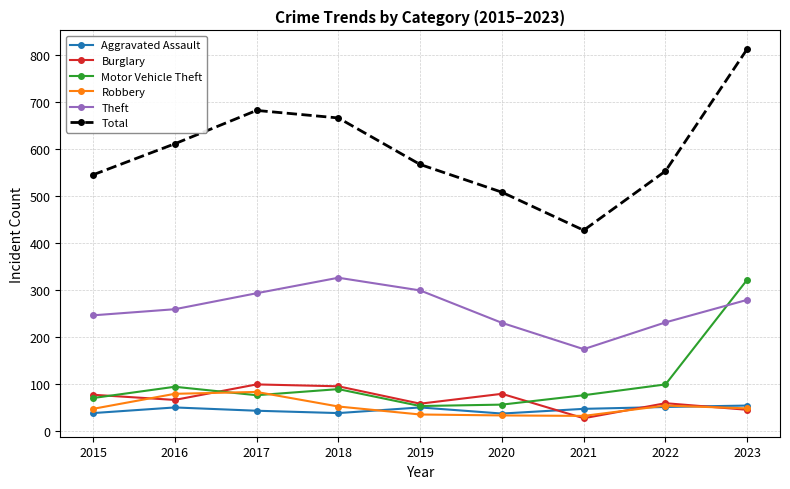

True or false: Total and Motor Vehicle Theft cross at least once.

False